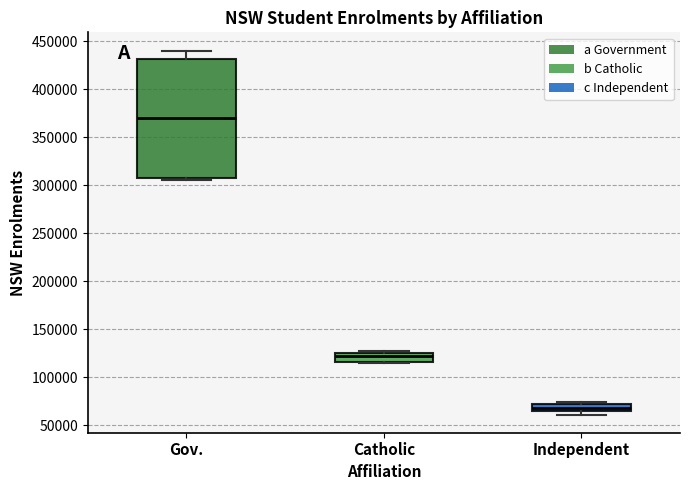

Where is the upper edge of the box for Independent on the y-axis? The values are not printed on the chart, so give them approximately, as read against the axis.

70000